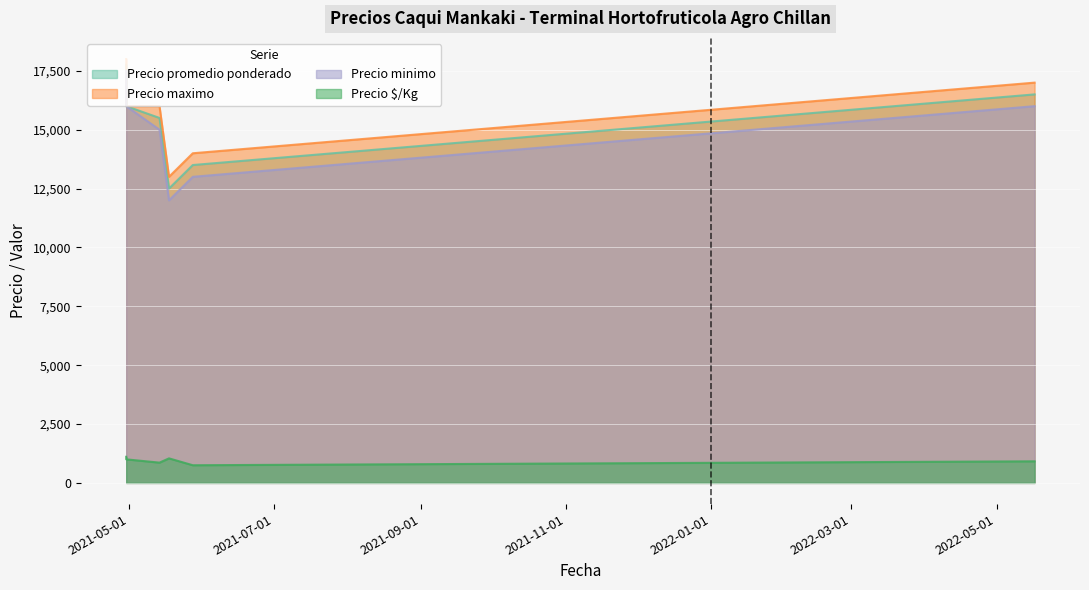

Count the number of data series in this chart.

4